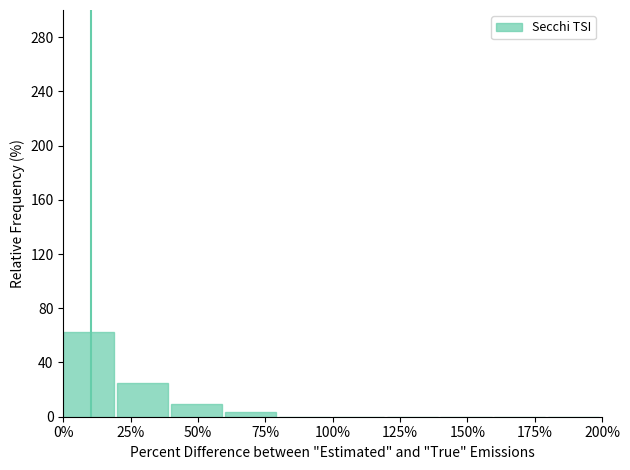

Over which range of the x-axis is the bar tallest?

0 to 20